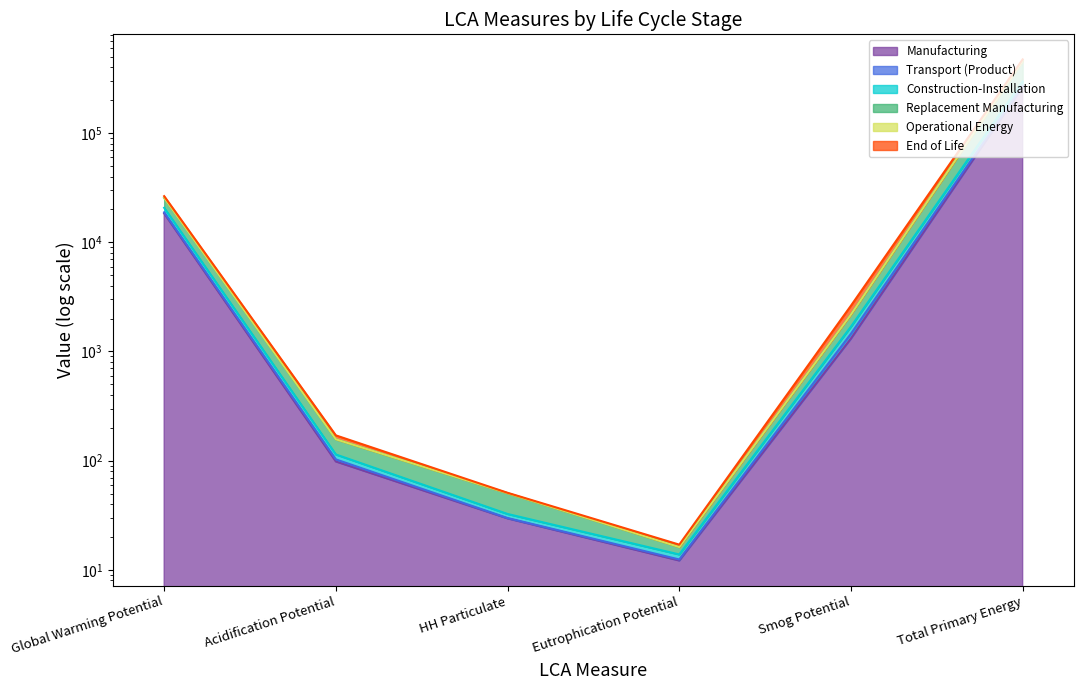

True or false: Replacement Manufacturing has a value of 3408.0 at Smog Potential.

False